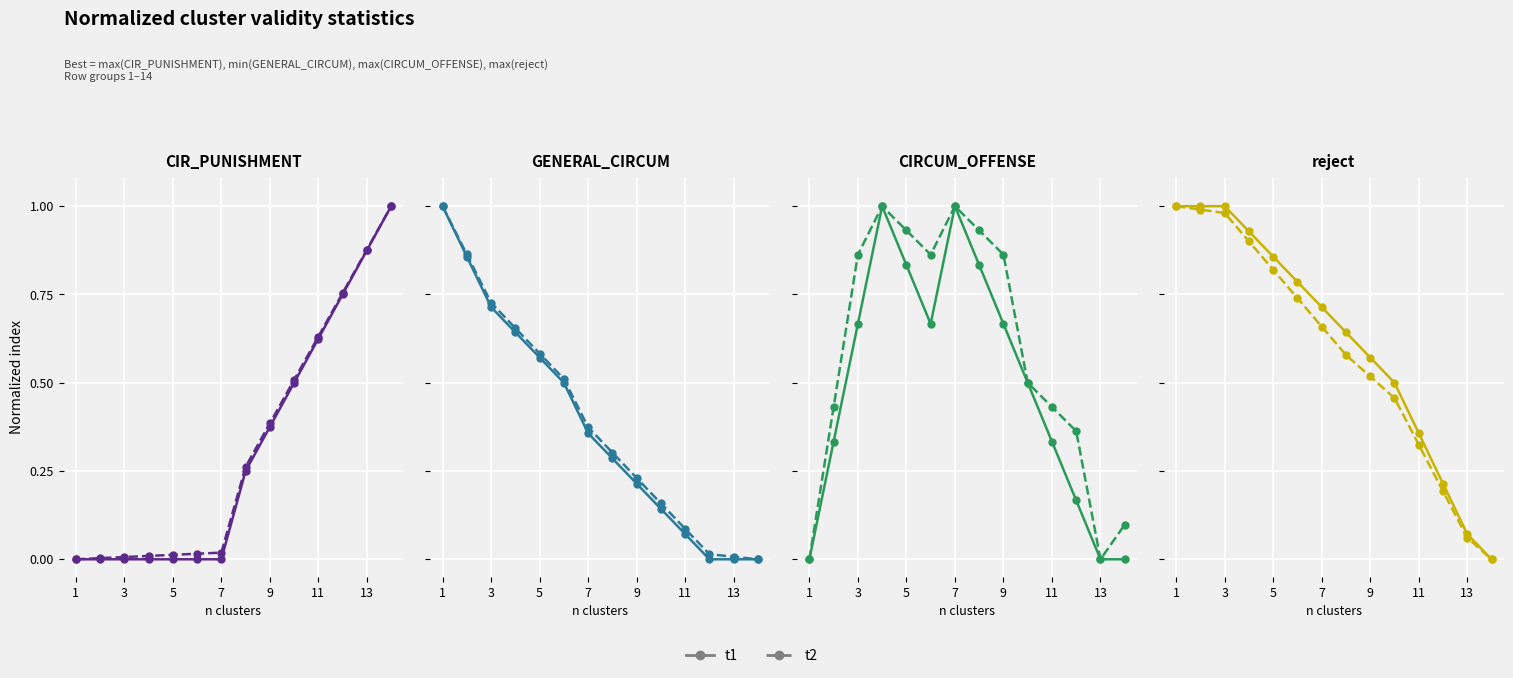

True or false: t1 and t2 intersect in this chart.

False